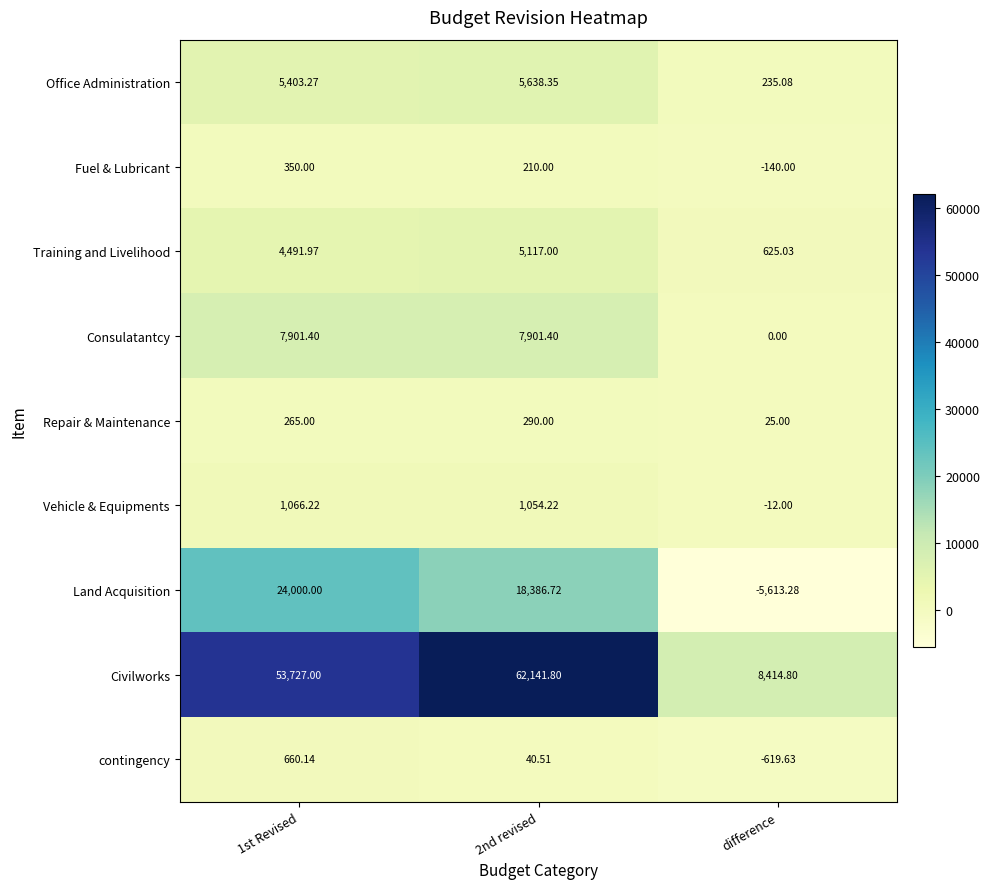

Between 1st Revised and difference, which series saw the biggest shift?

Civilworks